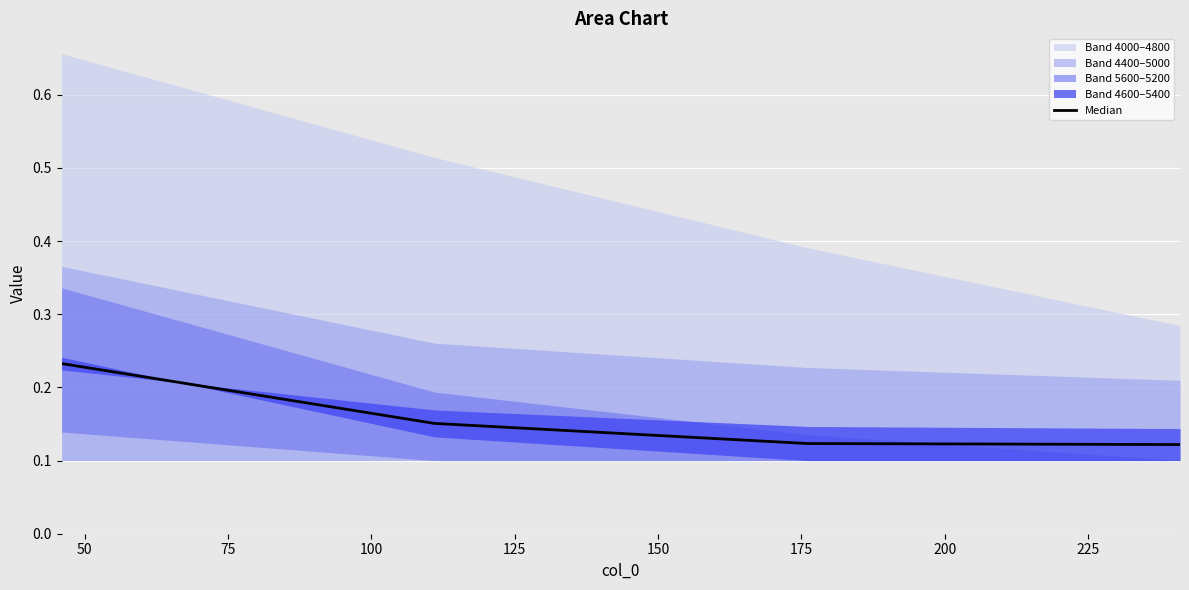

Count the Median values in the range 0 to 1.

4